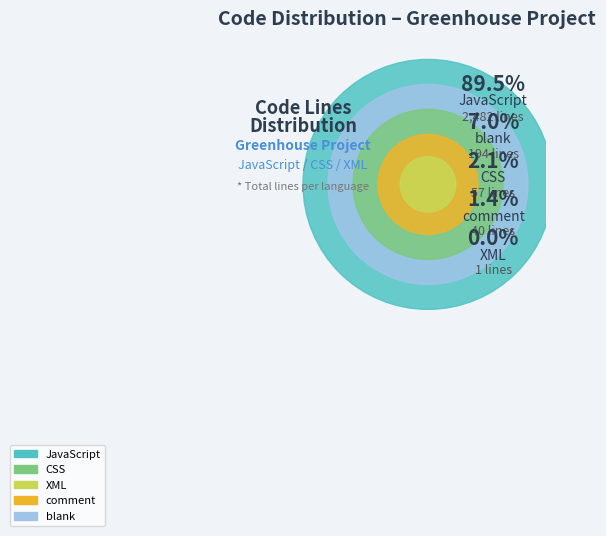

What is the largest slice in the pie chart?

JavaScript